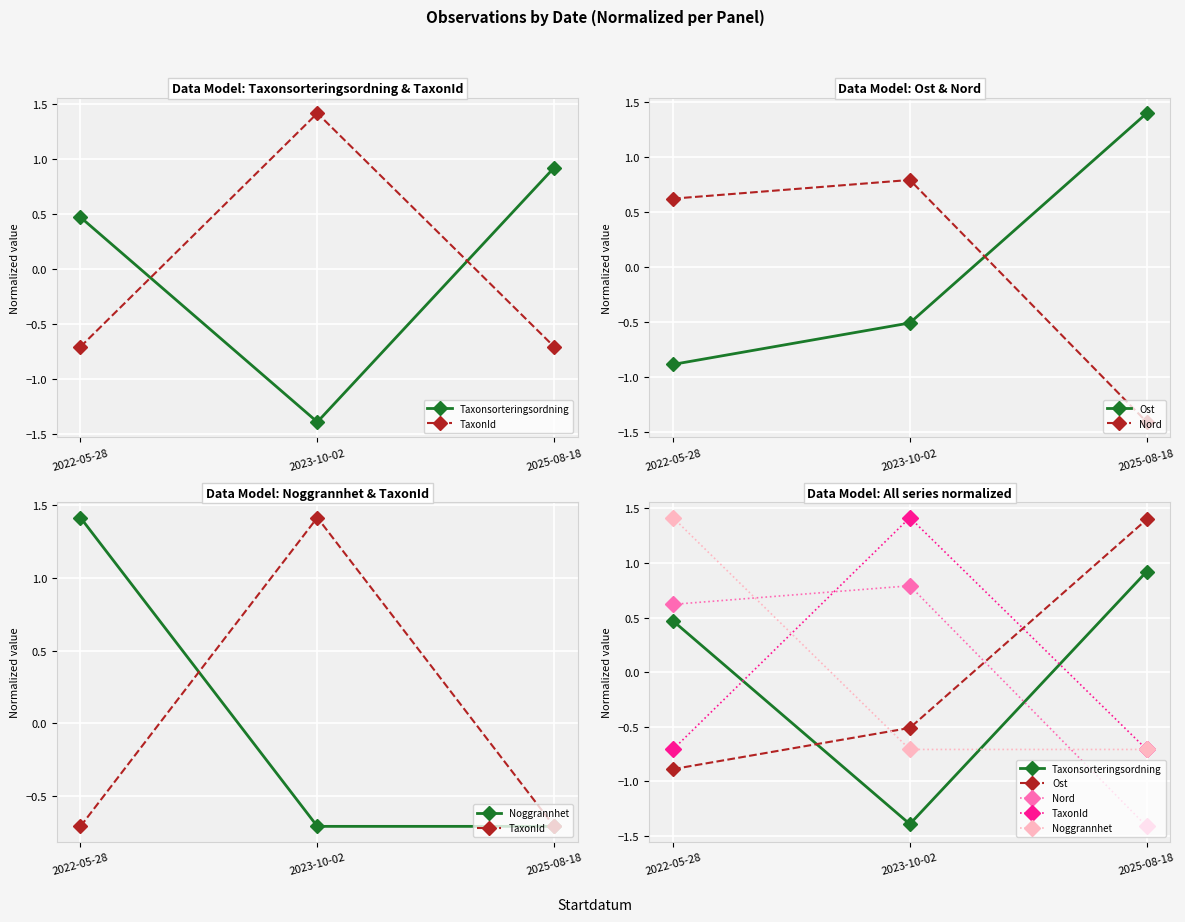

Reading left to right, list all the values displayed in this chart.

Taxonsorteringsordning: 0.5	-1.4	0.9
TaxonId: -0.7	1.4	-0.7
Ost: -0.9	-0.5	1.4
Nord: 0.6	0.8	-1.4
Noggrannhet: 1.4	-0.7	-0.7